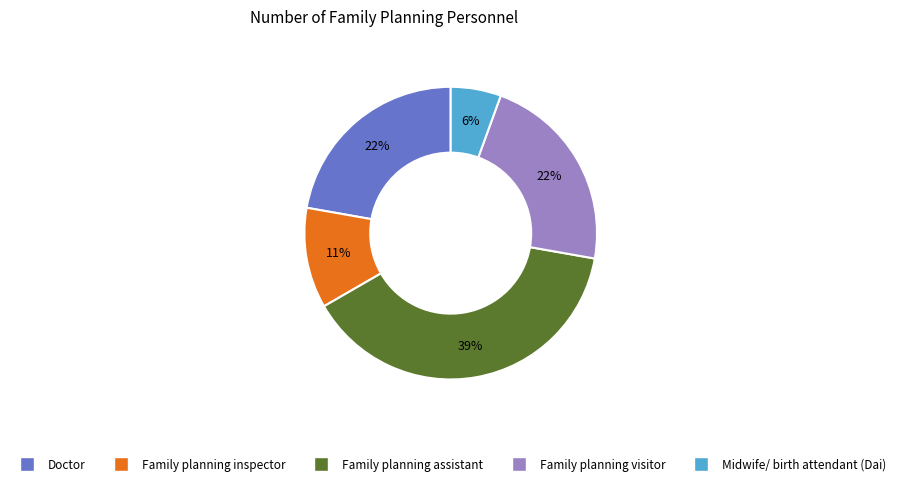

Does Family planning inspector represent more than half of the total?

No